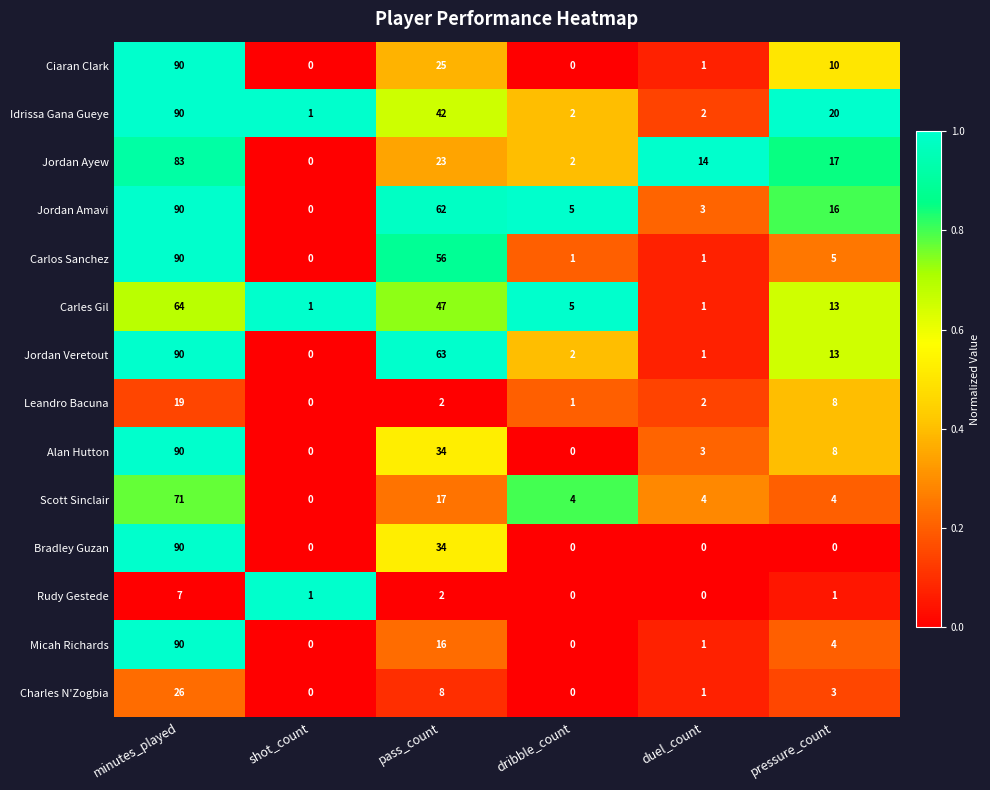

At which category is the sum across all series the highest?

minutes_played